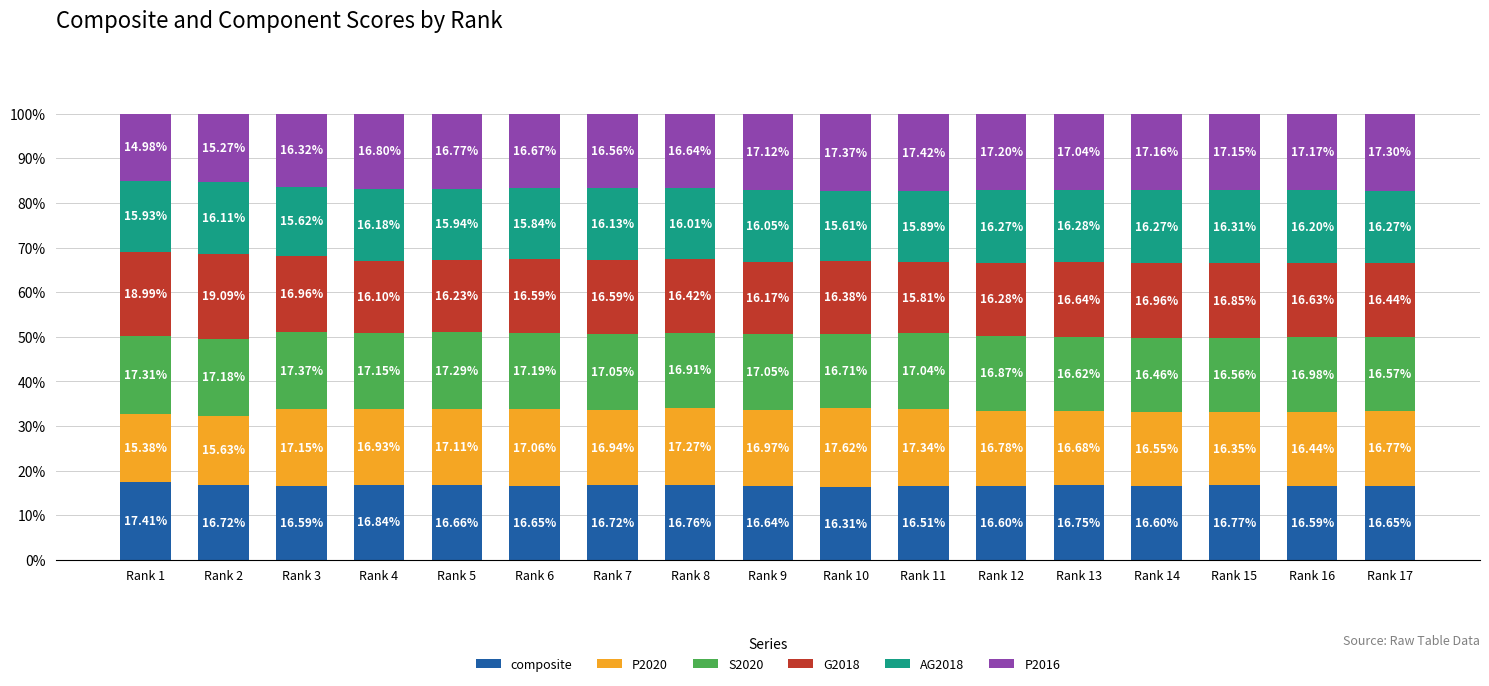

What is the average value of the composite series?

16.7